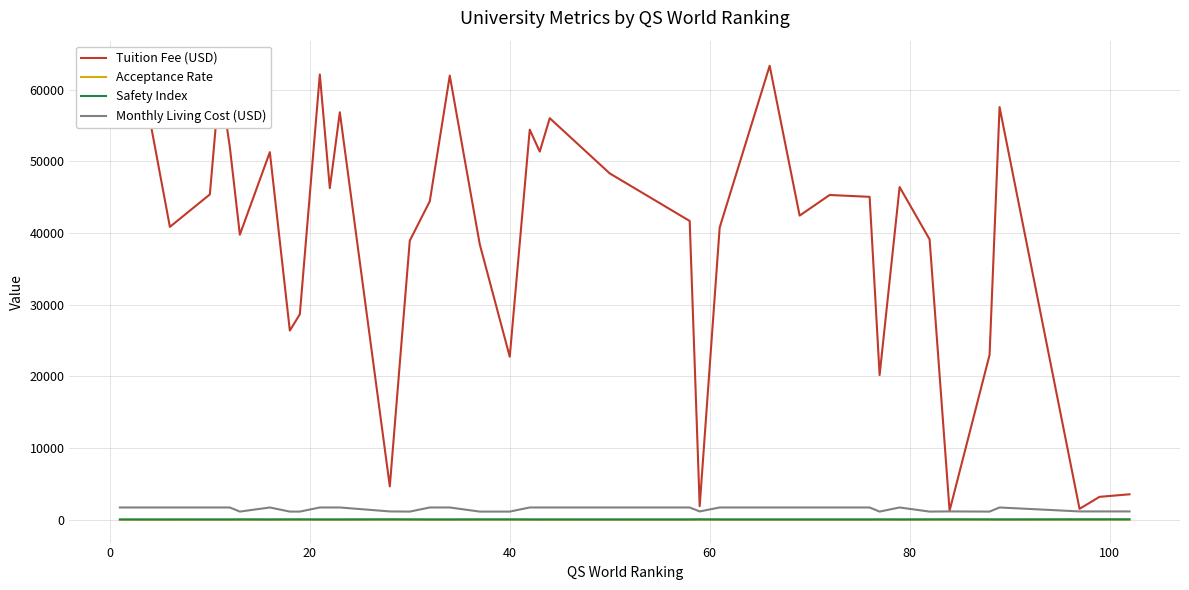

The value of Monthly Living Cost (USD) at 80 is 1717.8. True or false?

True